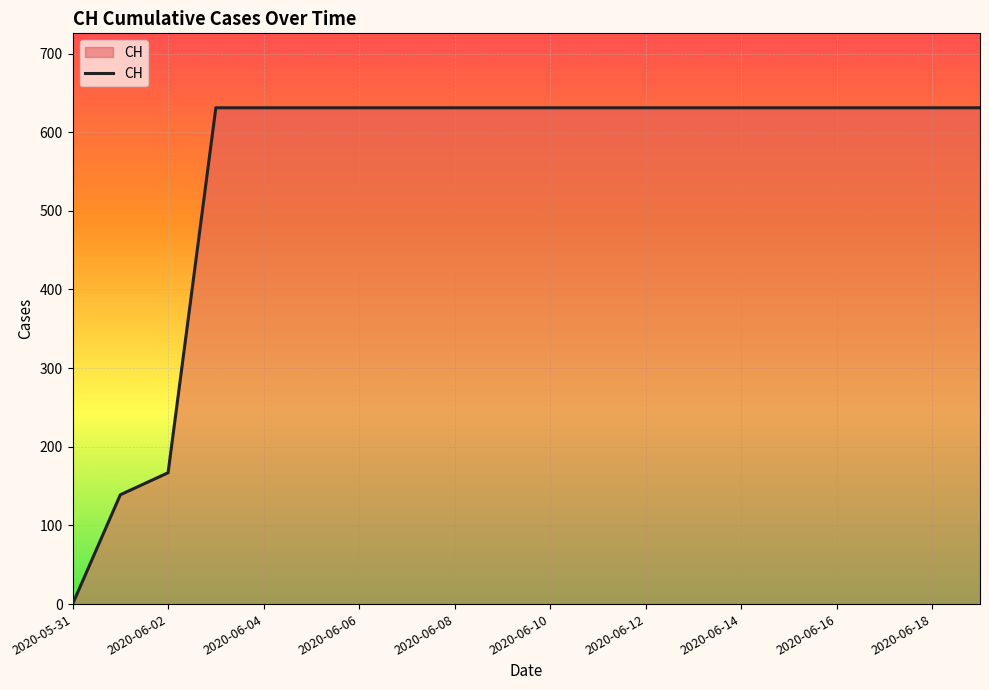

Reading left to right, extract all data points from this chart.

0	139	167	631	631	631	631	631	631	631	631	631	631	631	631	631	631	631	631	631